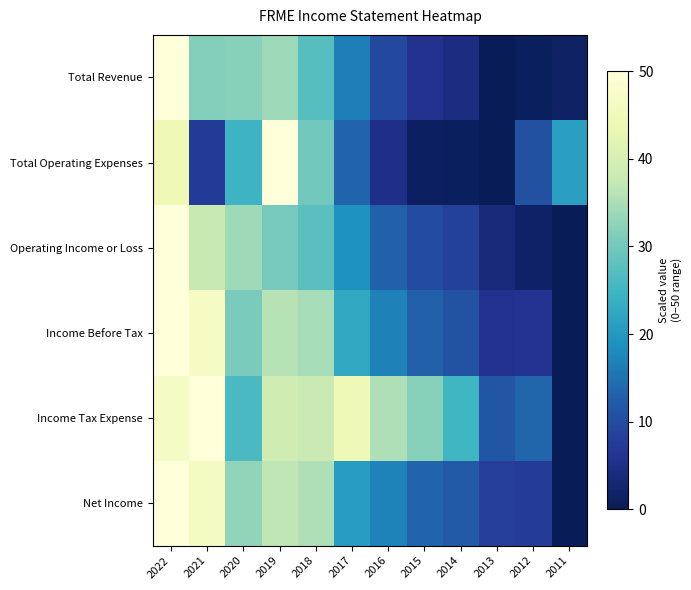

Reading left to right, transcribe all the data shown in this chart.

Total Revenue: 2022=50.0	2021=31.8	2020=32.0	2019=33.9	2018=27.3	2017=16.6	2016=9.5	2015=5.8	2014=4.4	2013=0.0	2012=0.6	2011=1.2
Total Operating Expenses: 2022=44.4	2021=7.2	2020=24.5	2019=50.0	2018=30.1	2017=13.4	2016=5.3	2015=1.1	2014=0.7	2013=0.0	2012=10.7	2011=21.1
Operating Income or Loss: 2022=50.0	2021=37.9	2020=34.2	2019=30.5	2018=27.6	2017=19.3	2016=13.1	2015=9.8	2014=8.3	2013=3.5	2012=1.7	2011=0.0
Income Before Tax: 2022=50.0	2021=46.6	2020=30.7	2019=36.0	2018=34.8	2017=22.5	2016=16.9	2015=12.9	2014=10.9	2013=5.7	2012=6.1	2011=0.0
Income Tax Expense: 2022=46.8	2021=50.0	2020=26.1	2019=38.7	2018=38.2	2017=44.5	2016=35.5	2015=32.0	2014=25.2	2013=11.3	2012=13.5	2011=0.0
Net Income: 2022=50.0	2021=46.4	2020=33.0	2019=36.7	2018=35.5	2017=20.6	2016=17.0	2015=13.3	2014=12.1	2013=7.8	2012=7.5	2011=0.0